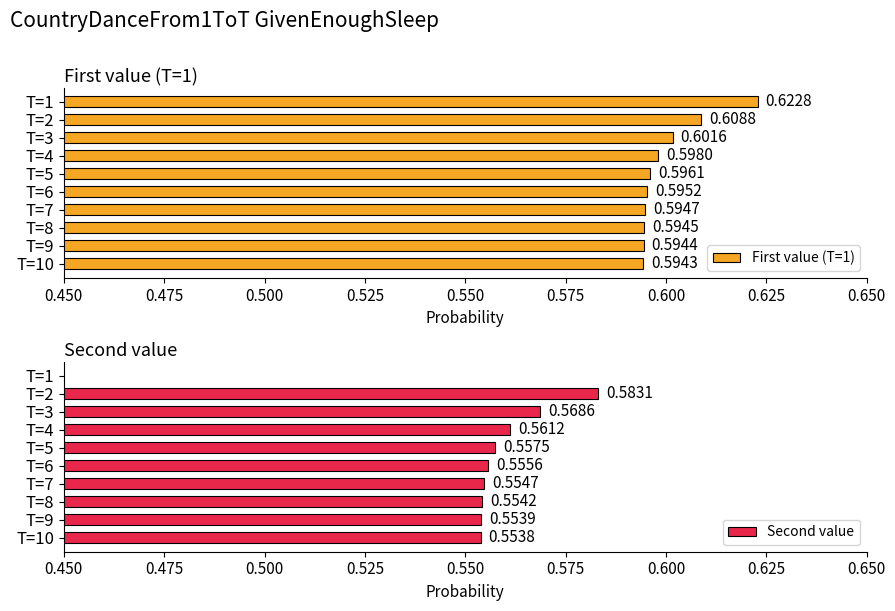

Which series has the largest range (max minus min)?

Second value